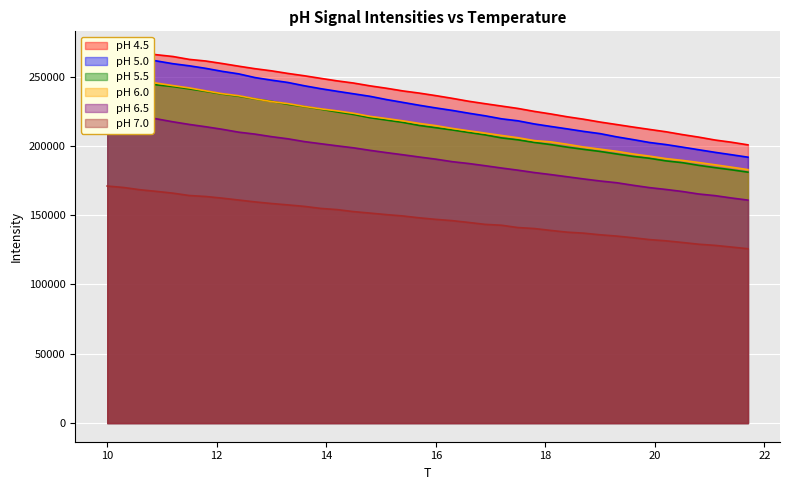

Rank the series by their maximum value, from highest to lowest.

pH 4.5, pH 5.0, pH 6.0, pH 5.5, pH 6.5, pH 7.0